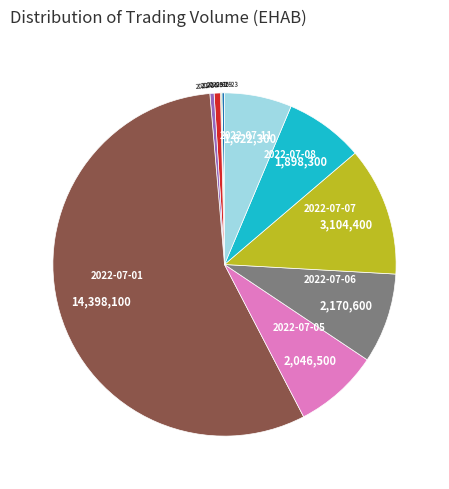

Is there any slice that represents more than half of the pie?

Yes